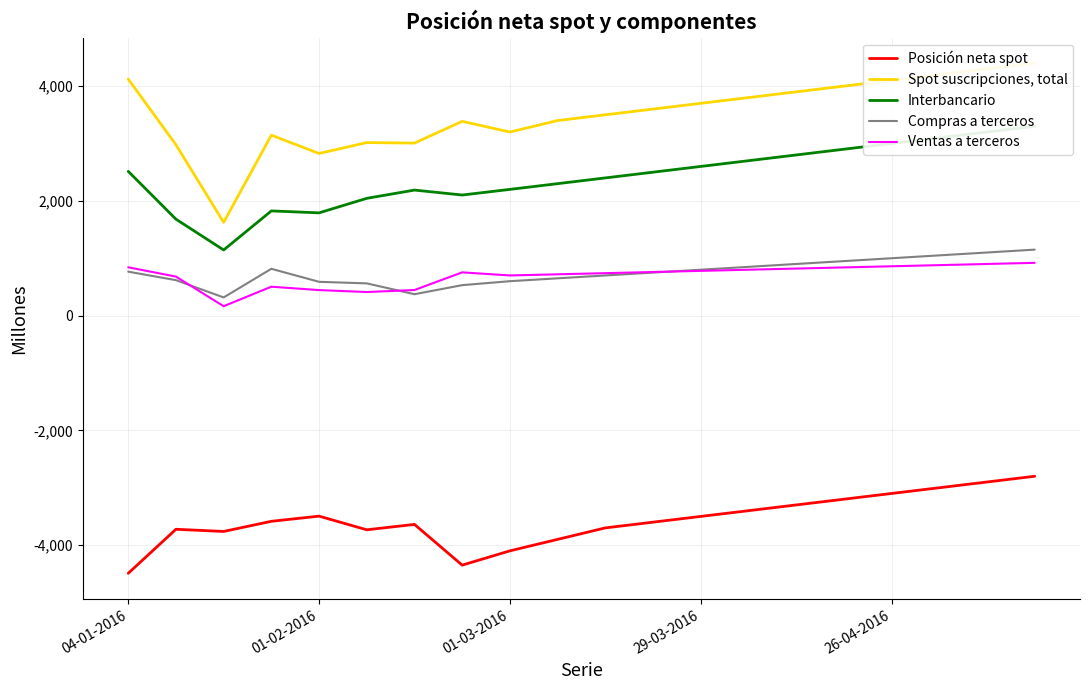

Rank the series at 11 from lowest to highest value.

Posición neta spot, Compras a terceros, Ventas a terceros, Interbancario, Spot suscripciones, total